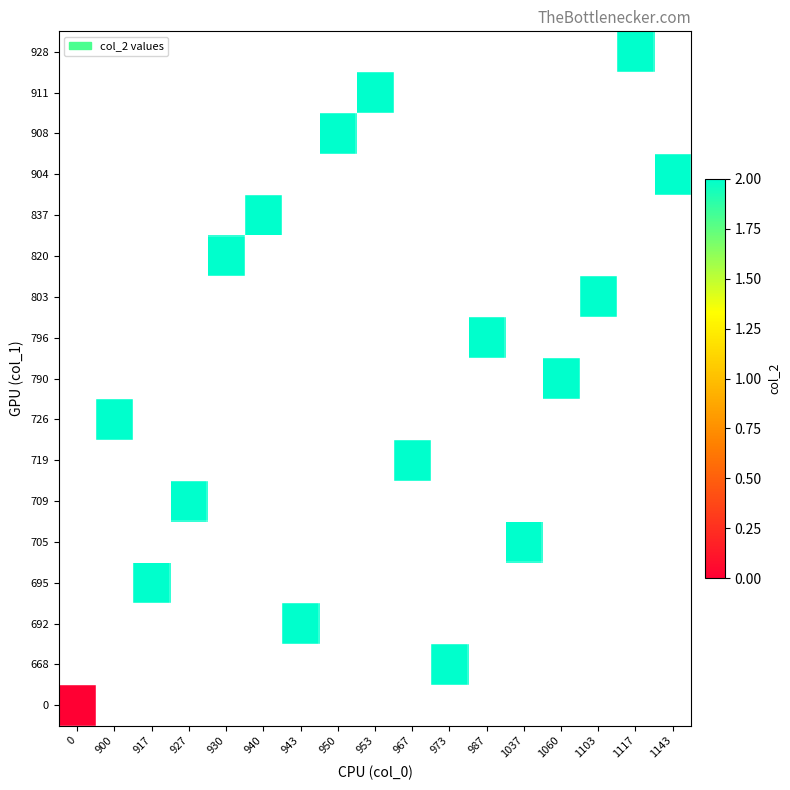

Rank the categories by 668 value from lowest to highest.

0, 900, 917, 927, 930, 940, 943, 950, 953, 967, 973, 987, 1037, 1060, 1103, 1117, 1143